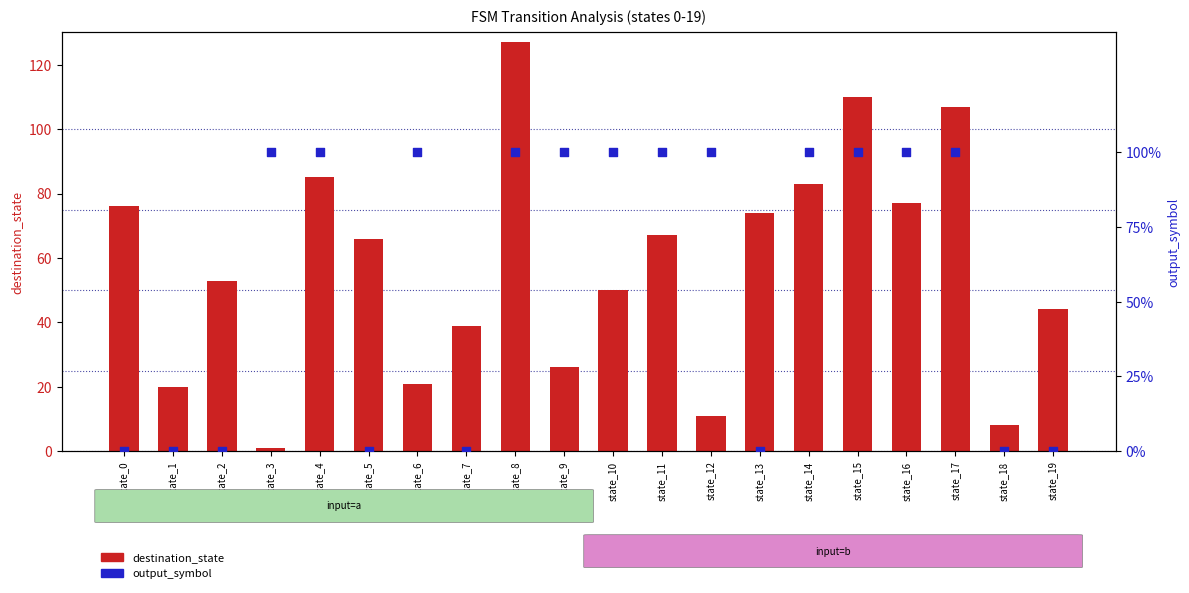

Which series has the widest spread of Y values?

destination_state